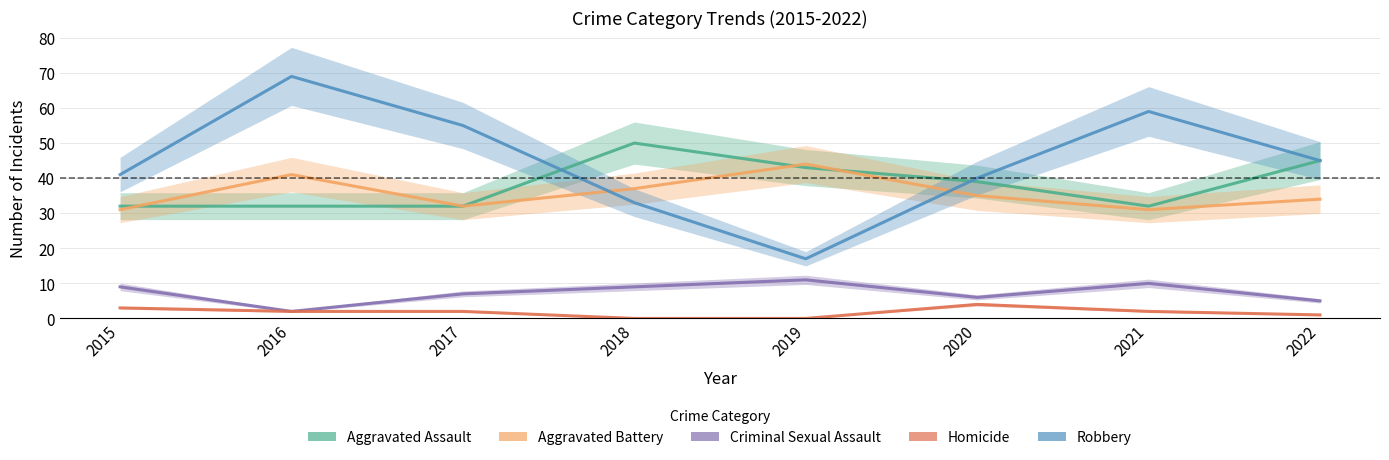

At which label does Aggravated Assault first exceed 39?

2018